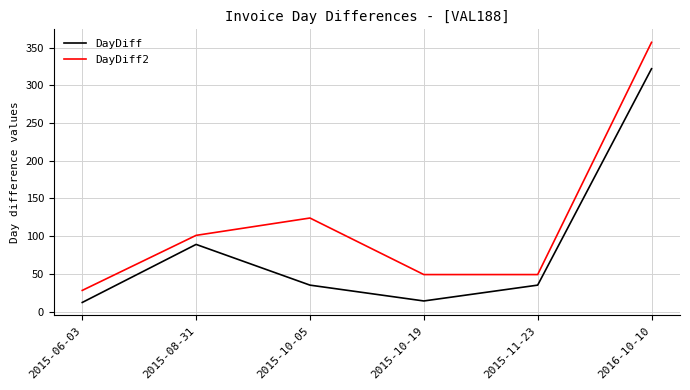

At how many categories does at least one series exceed 192?

1